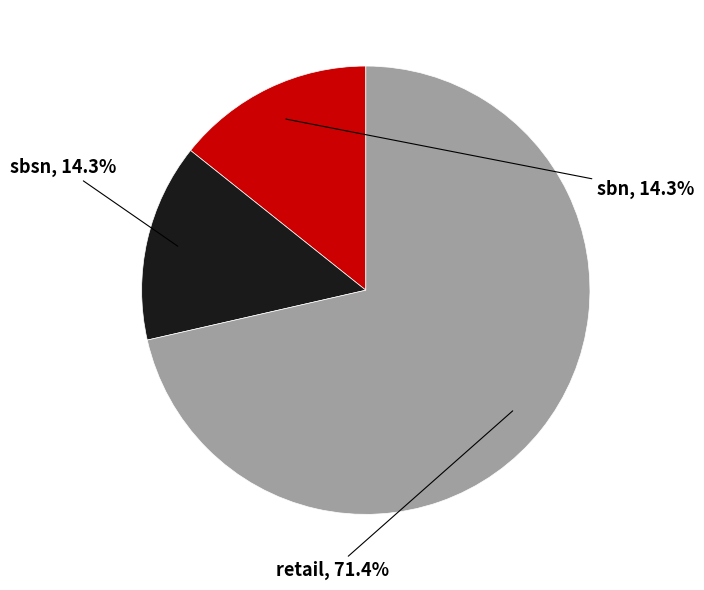

Which category accounts for the majority?

retail